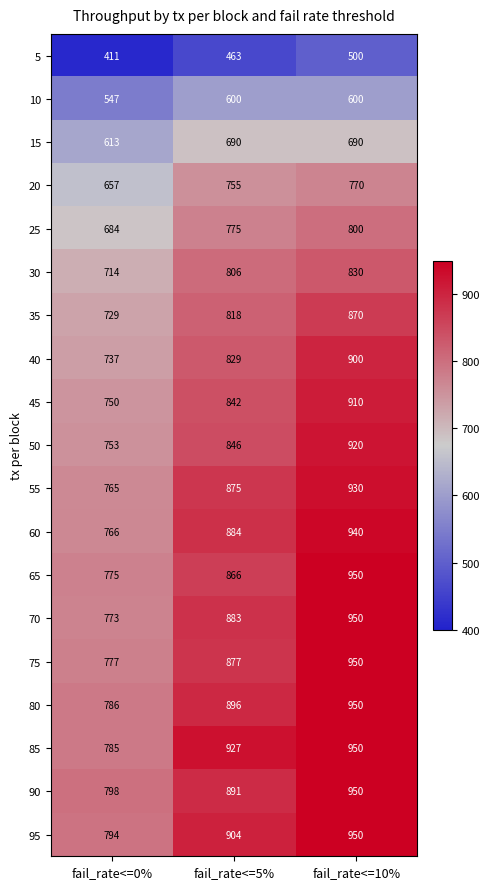

Rank the series at fail_rate<=0% from highest to lowest value.

90, 95, 80, 85, 75, 65, 70, 60, 55, 50, 45, 40, 35, 30, 25, 20, 15, 10, 5